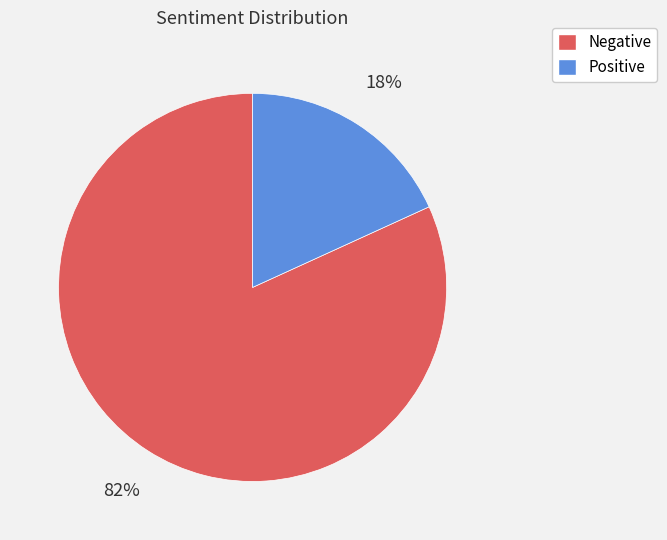

Combined, do Positive and Negative account for over 50%?

Yes